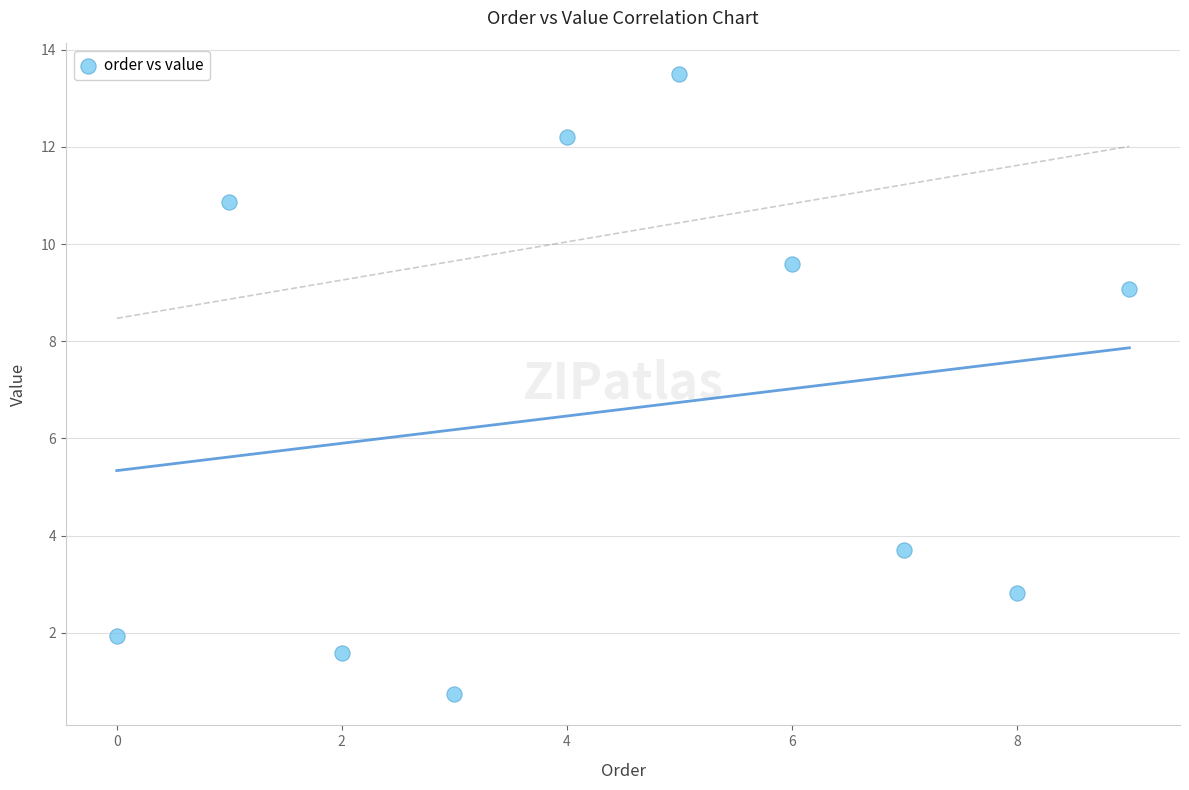

What Y value in the scatter plot is closest to 7?

9.1